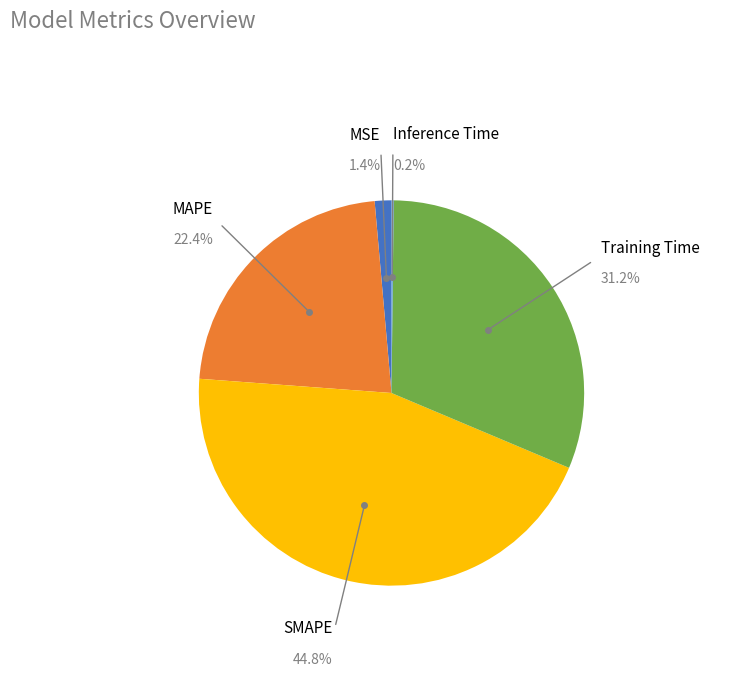

Is there a majority slice in this chart?

No